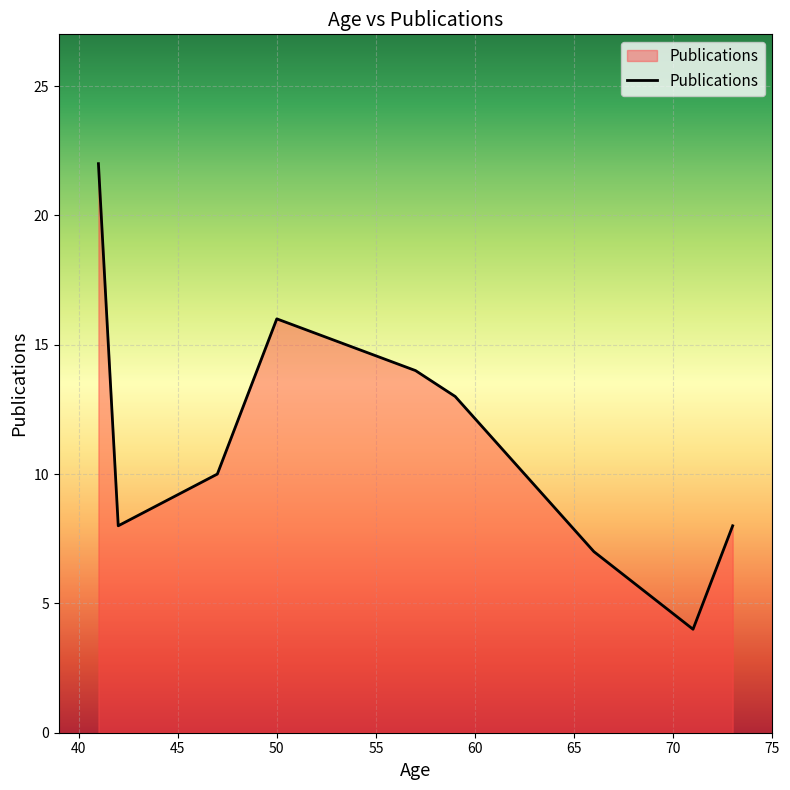

What is the difference between the maximum and minimum values?

18